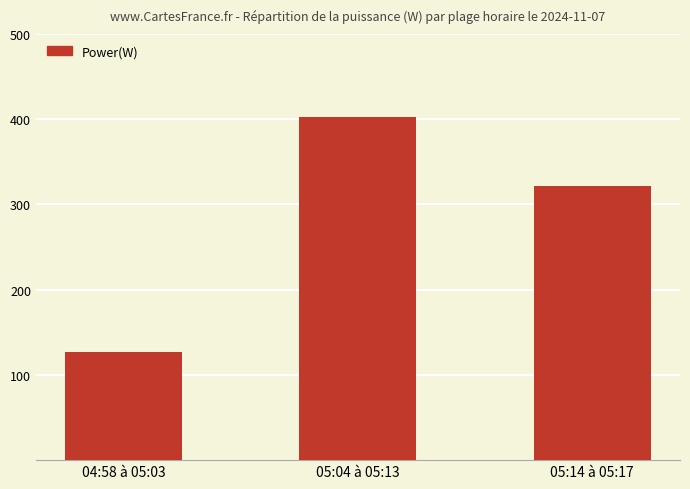

What is the difference between the maximum and minimum values?

276